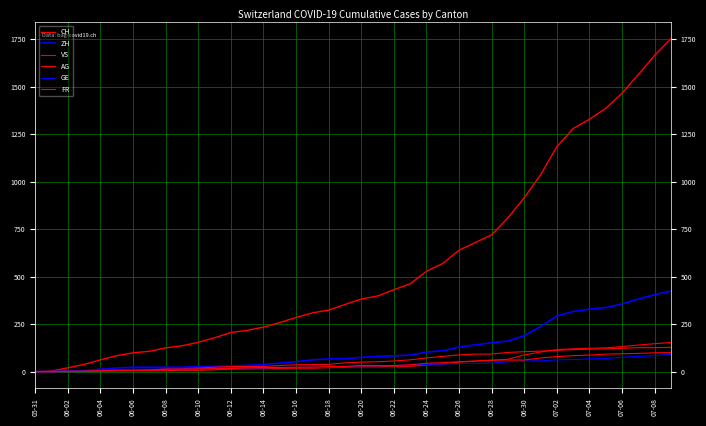

Does the chart have visible grid lines?

Yes